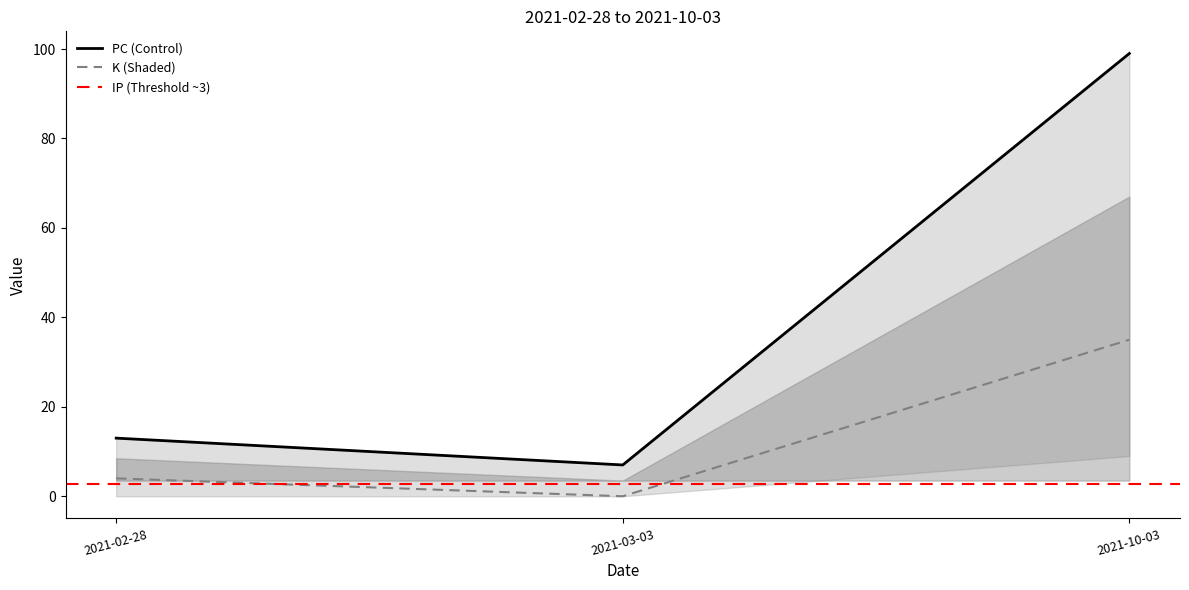

Which series has the widest spread of values?

PC